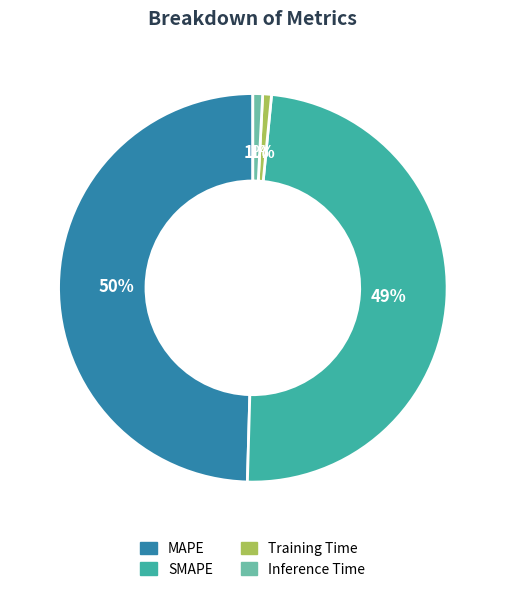

Is the sum of Training Time and SMAPE greater than half?

No